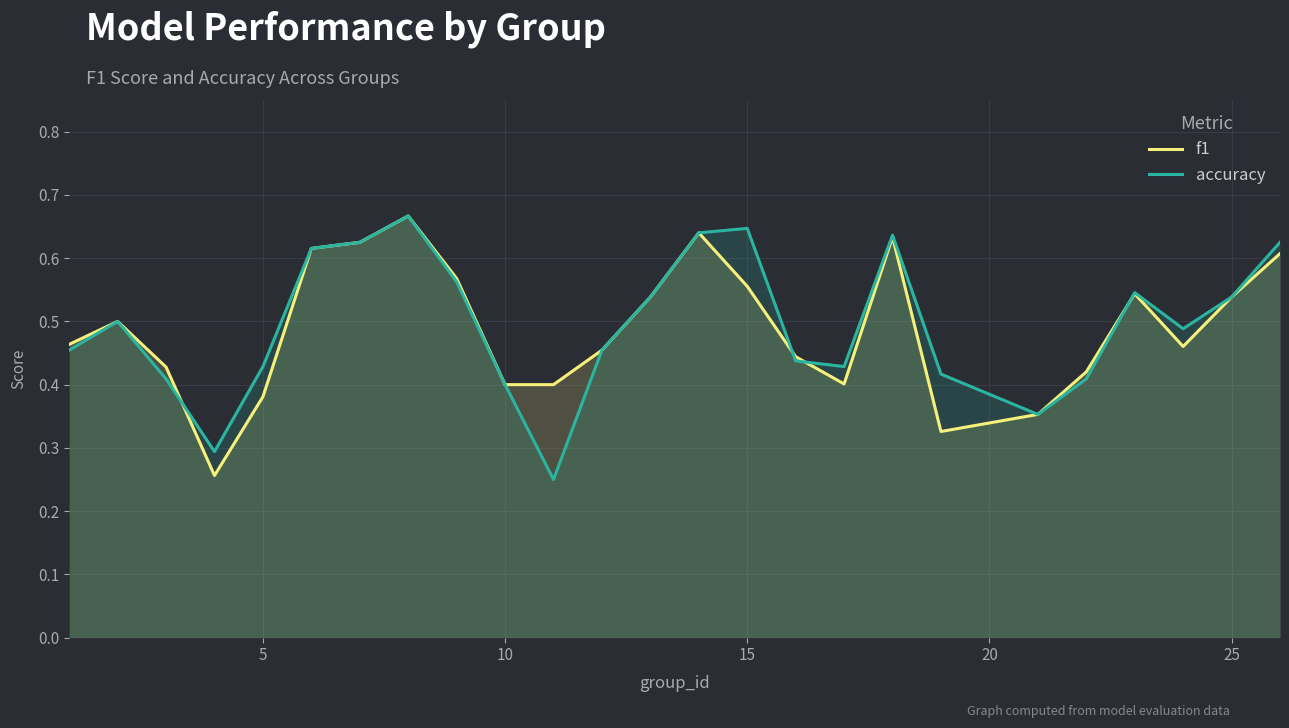

What is the difference between the second highest and second lowest values in the accuracy series?

0.4